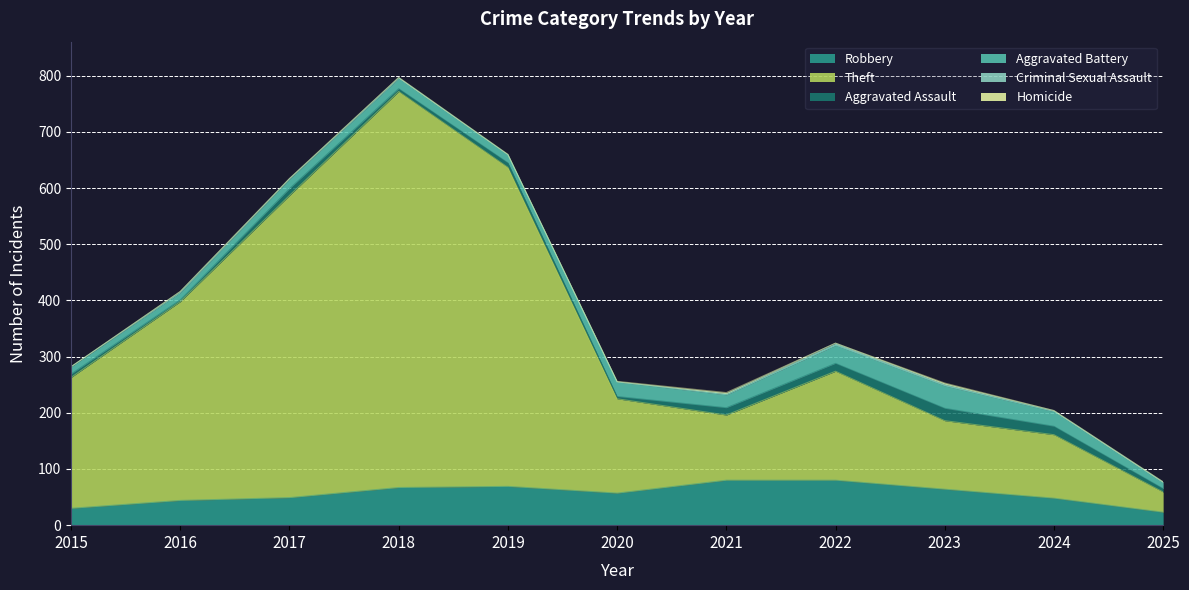

What is the difference between the maximum and minimum values in the Aggravated Assault series?

19